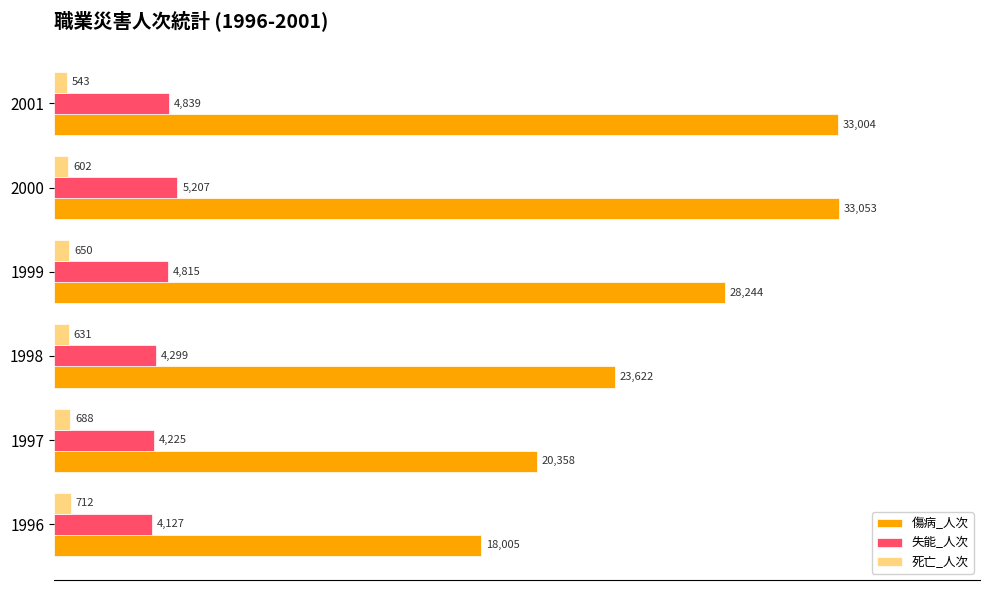

At which label does 傷病_人次 reach its peak?

2000